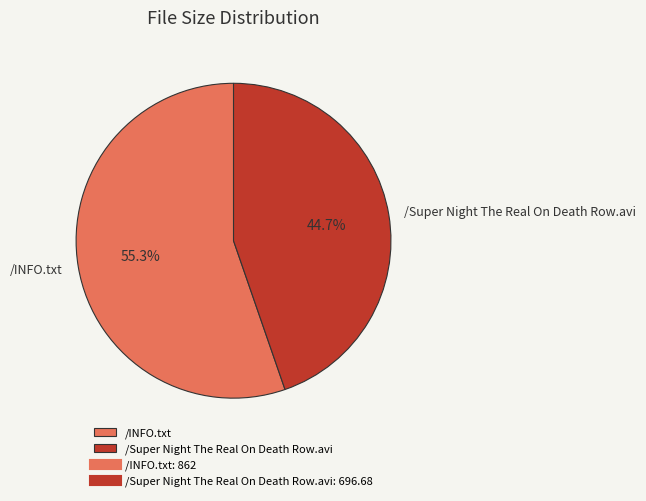

What percentage is the /INFO.txt slice, to the nearest percent?

55%